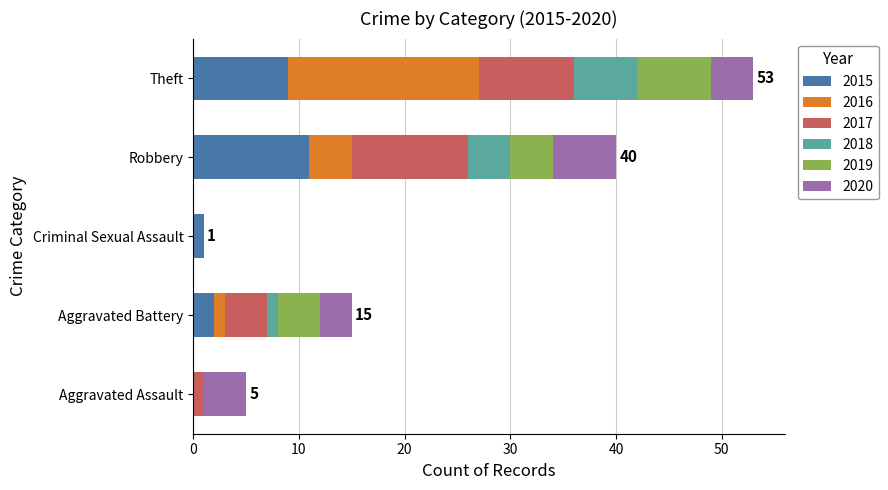

What is the maximum value for 2015?

11